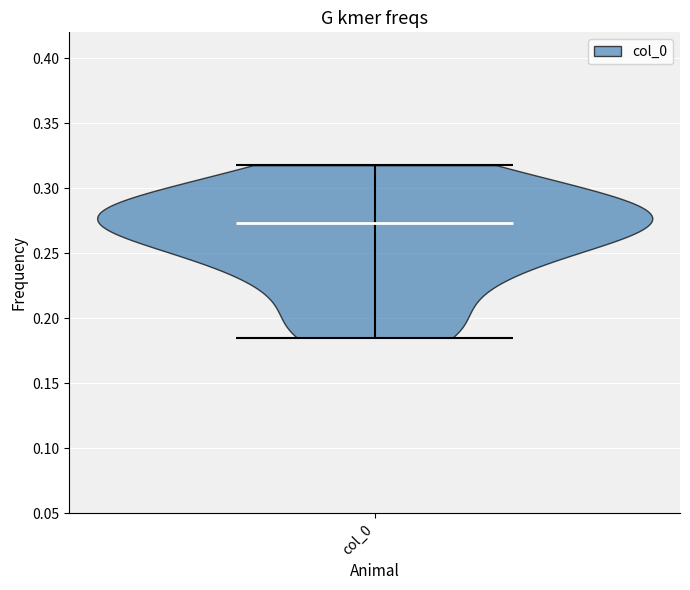

Read this violin plot against the y-axis: where its median line is, and the lowest and highest points the violin reaches. The values are not printed on the chart, so give them approximately, as read against the axis.

median line 0.275, lowest point 0.185, highest point 0.320